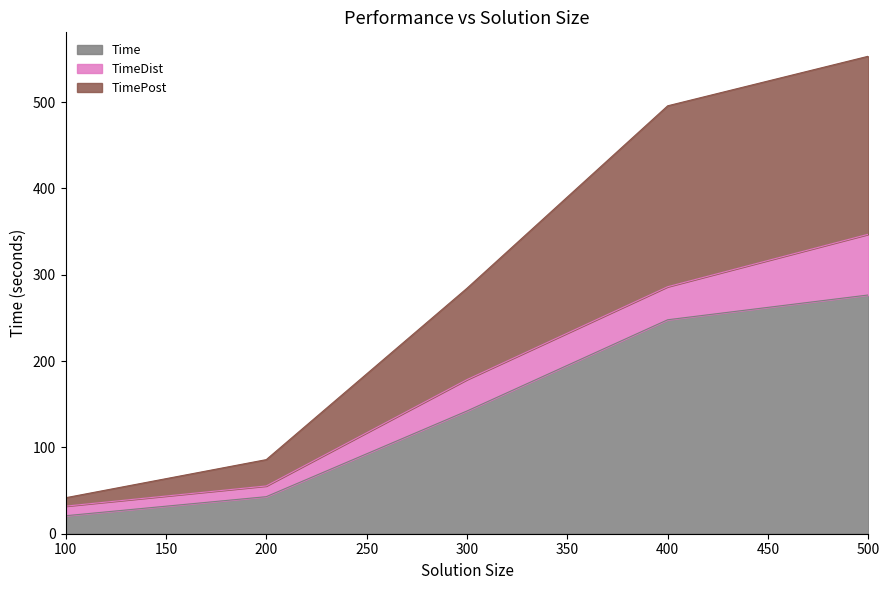

At which label does Time reach its peak?

500